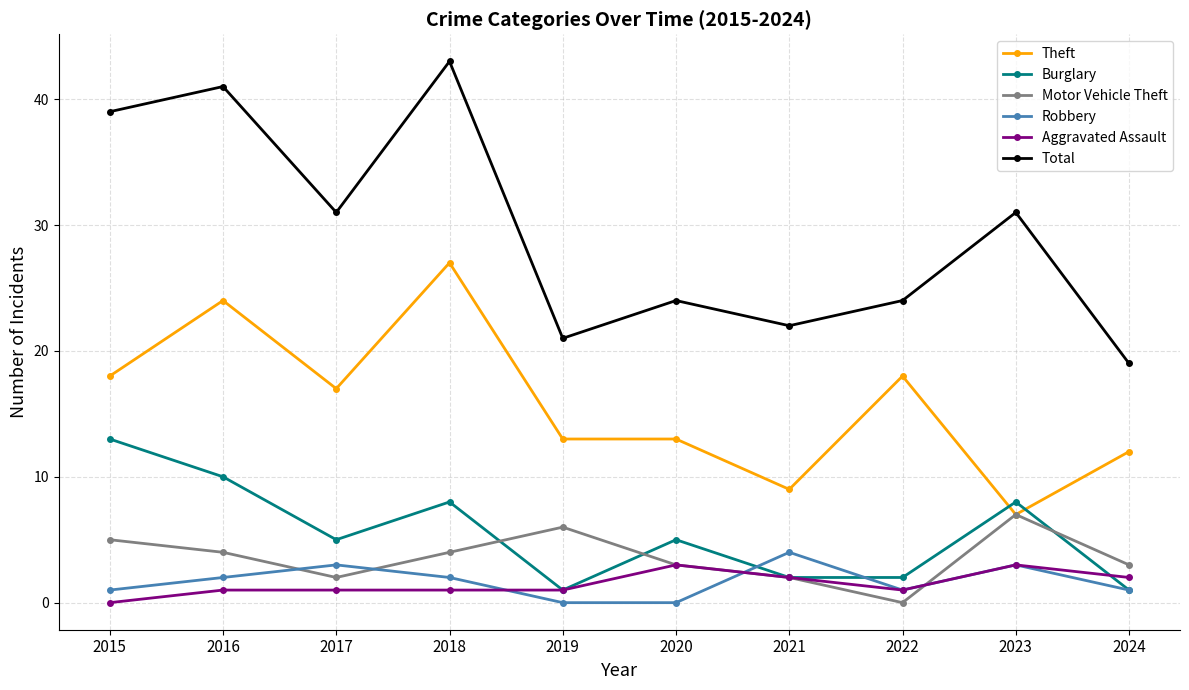

At how many categories does at least one series exceed 30?

5